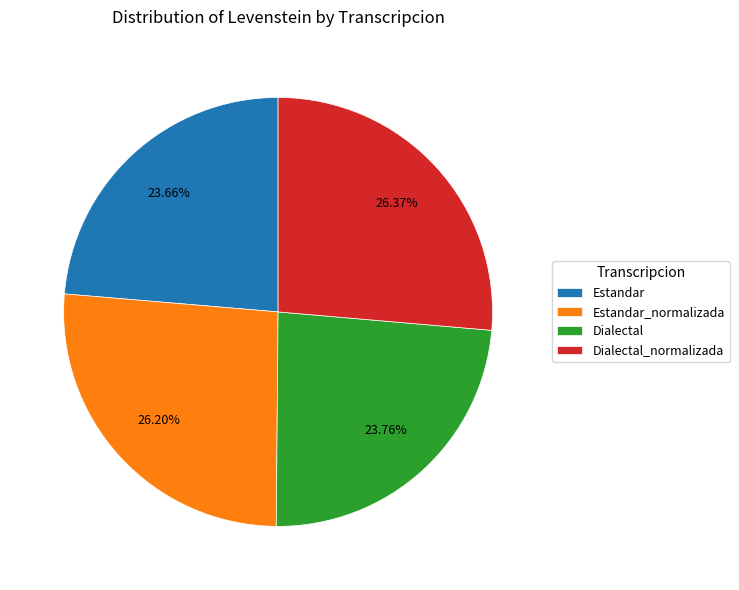

What is the ratio of the value at Dialectal to the value at Estandar?

1.0